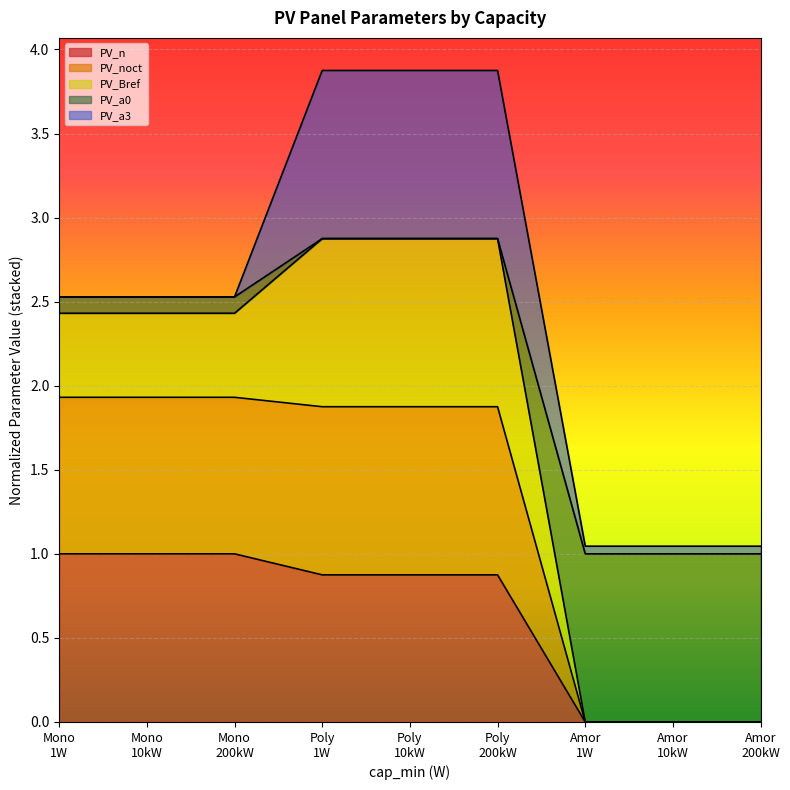

At how many categories does at least one series exceed 2?

6